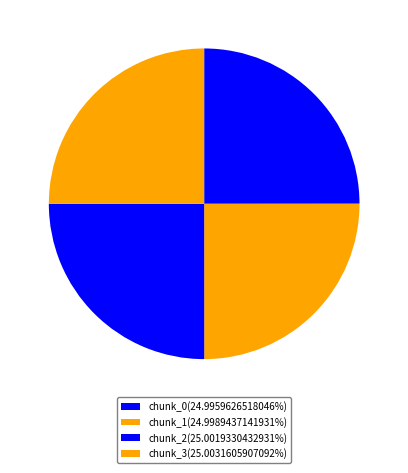

Does any single category account for the majority?

No